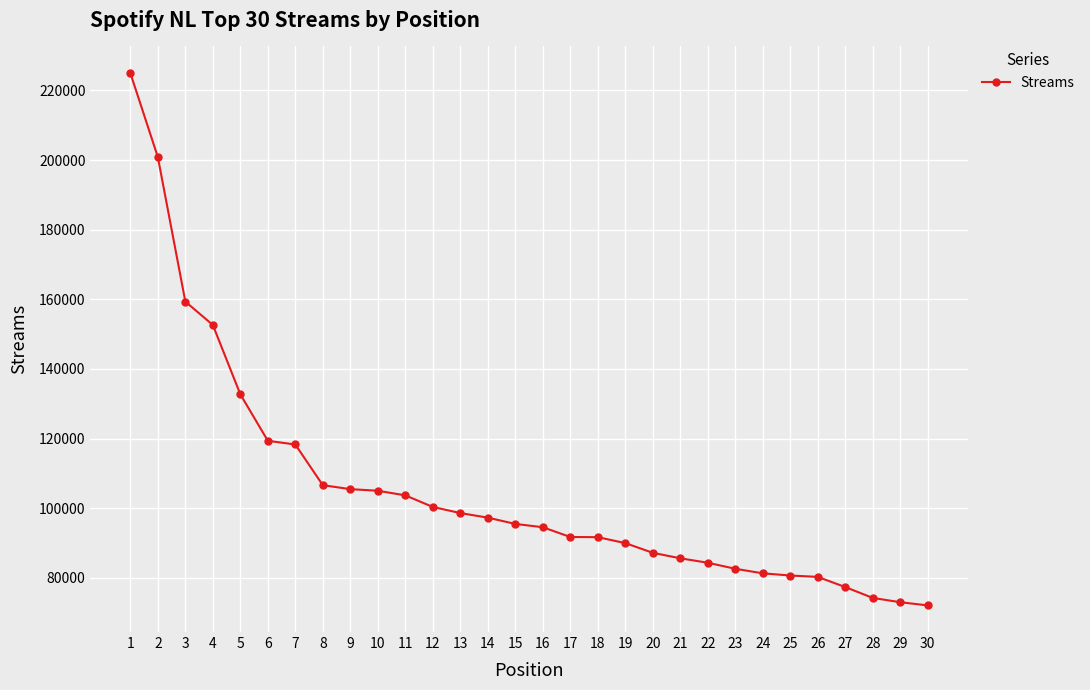

True or false: the data shows 29512 at 6.

False